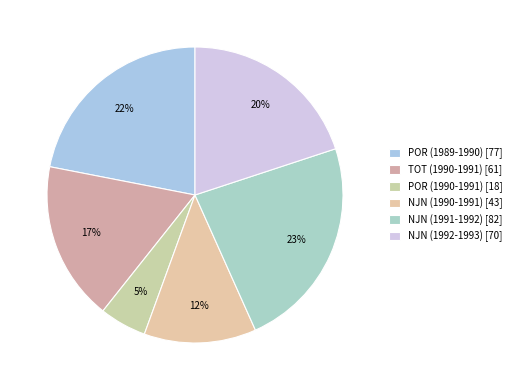

To the nearest percent, what is the difference between the largest and smallest slice percentages?

18%